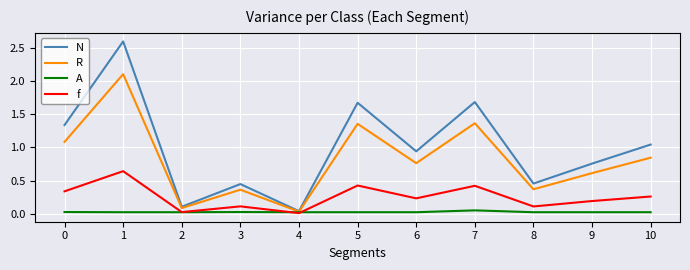

Which series changed the most between 1 and 10?

N